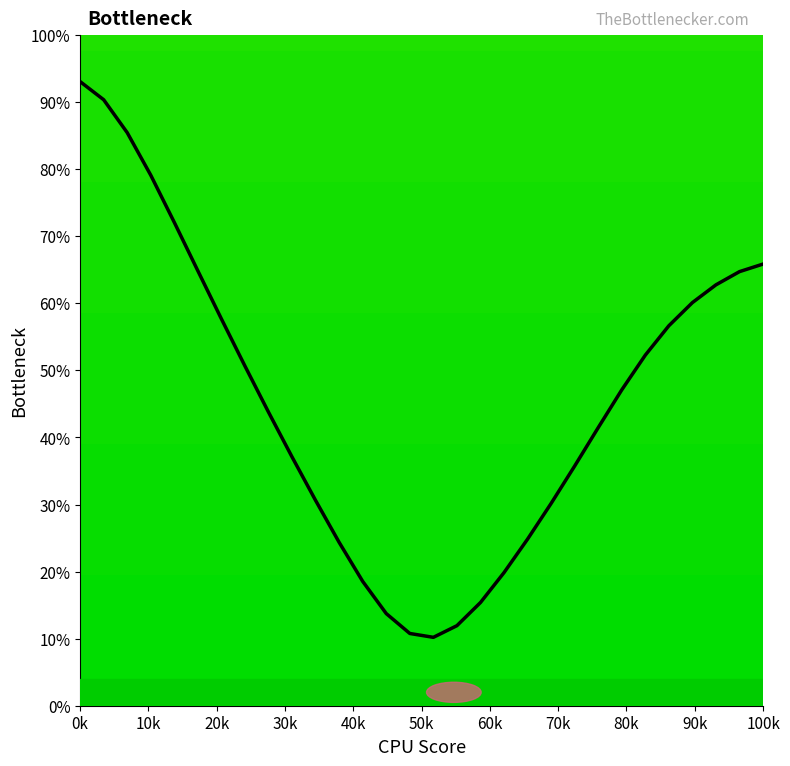

What is the sum of all values?

1371.3